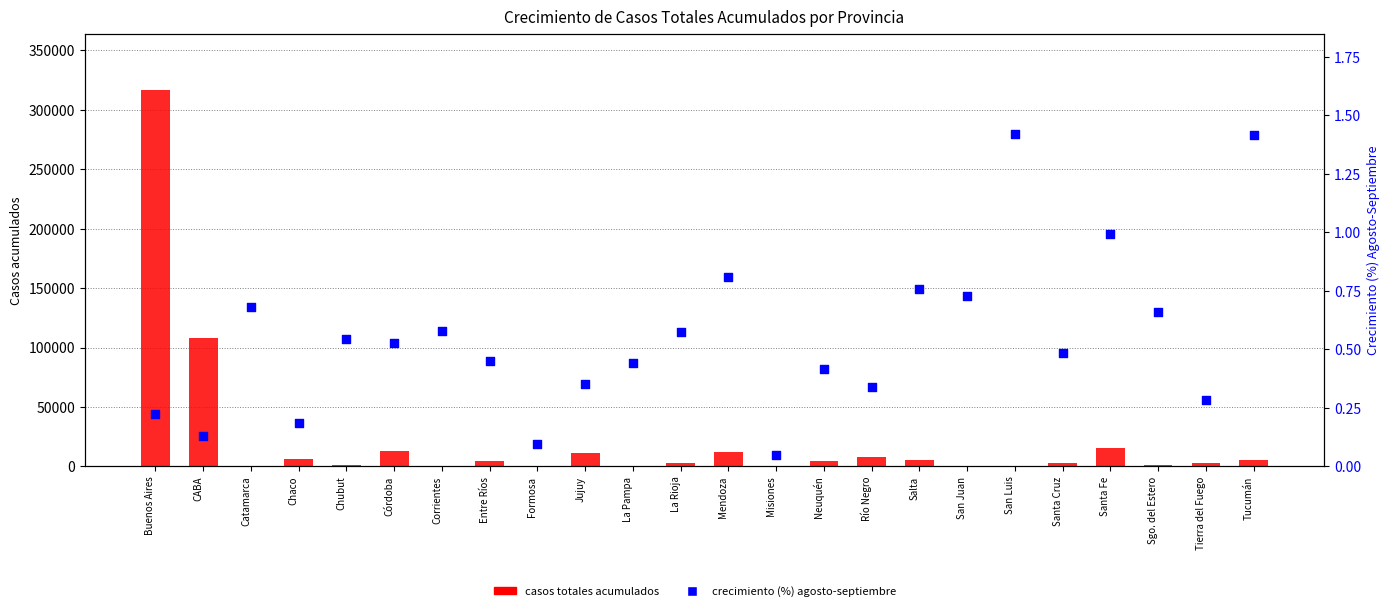

Is the value of Casos totales (10/09/2020) at Jujuy greater than the value of Crecimiento (%) Agosto-Septiembre at Chubut?

Yes